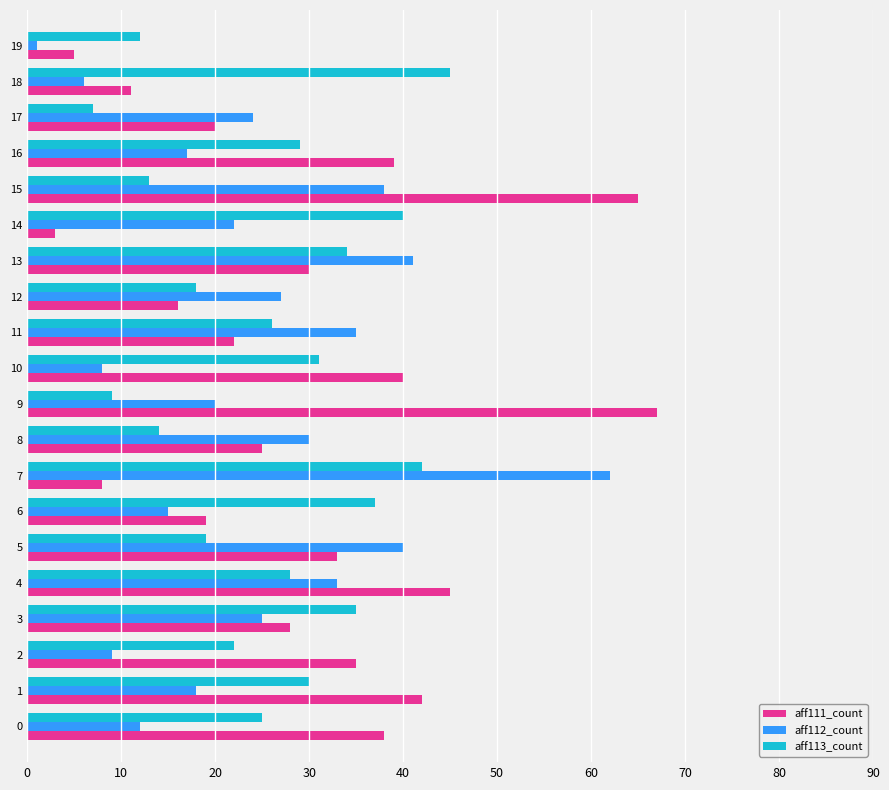

List the labels in order of aff112_count value, smallest first.

19, 18, 10, 2, 0, 6, 16, 1, 9, 14, 17, 3, 12, 8, 4, 11, 15, 5, 13, 7